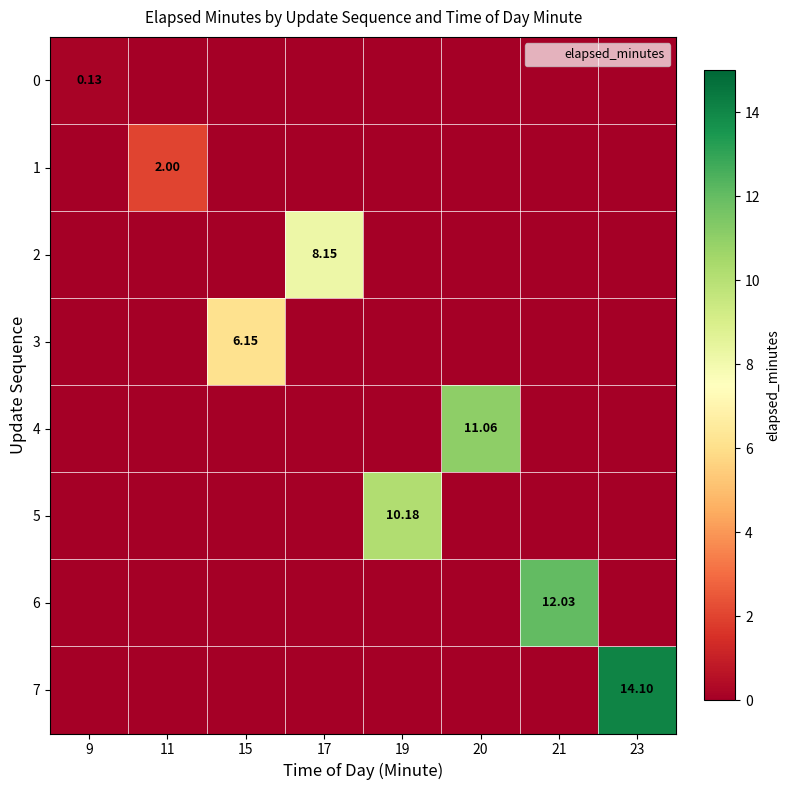

Count the number of categories in the chart.

8